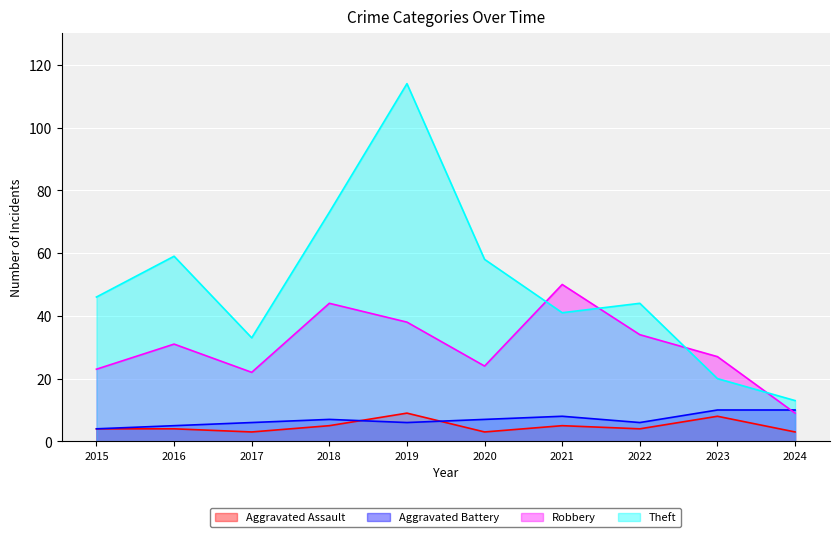

How many values in the Robbery series exceed 31?

4